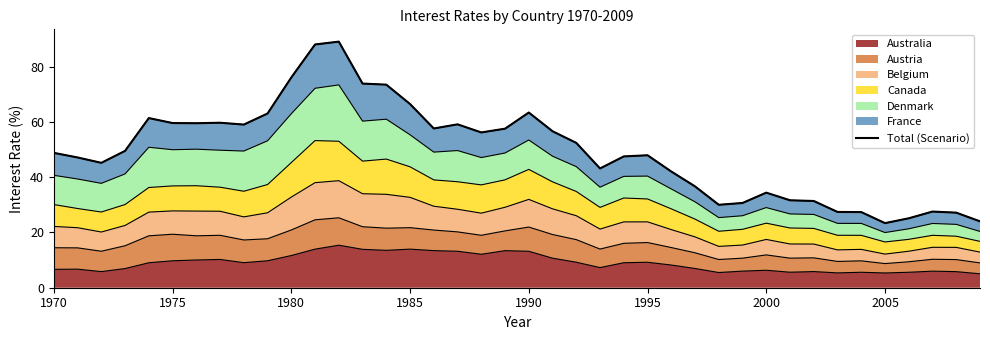

What is the difference between the maximum and minimum values?

65.6